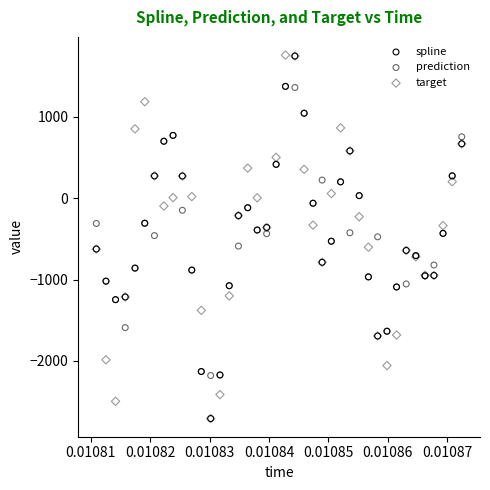

What are all the series names shown in the legend?

spline, prediction, target